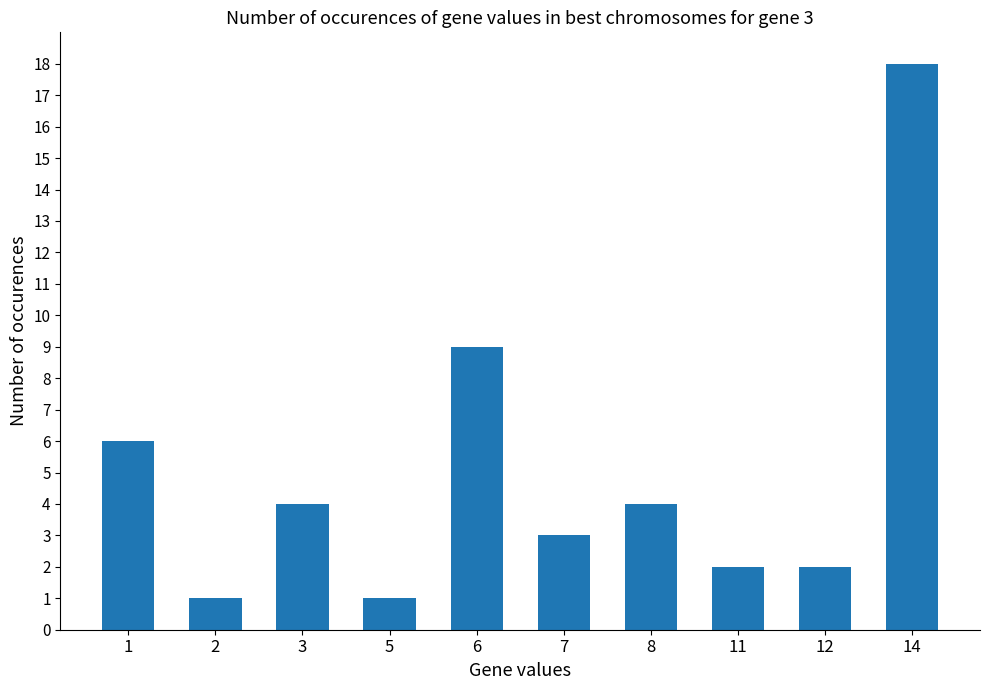

Is it true that the value at 11 is 2?

True